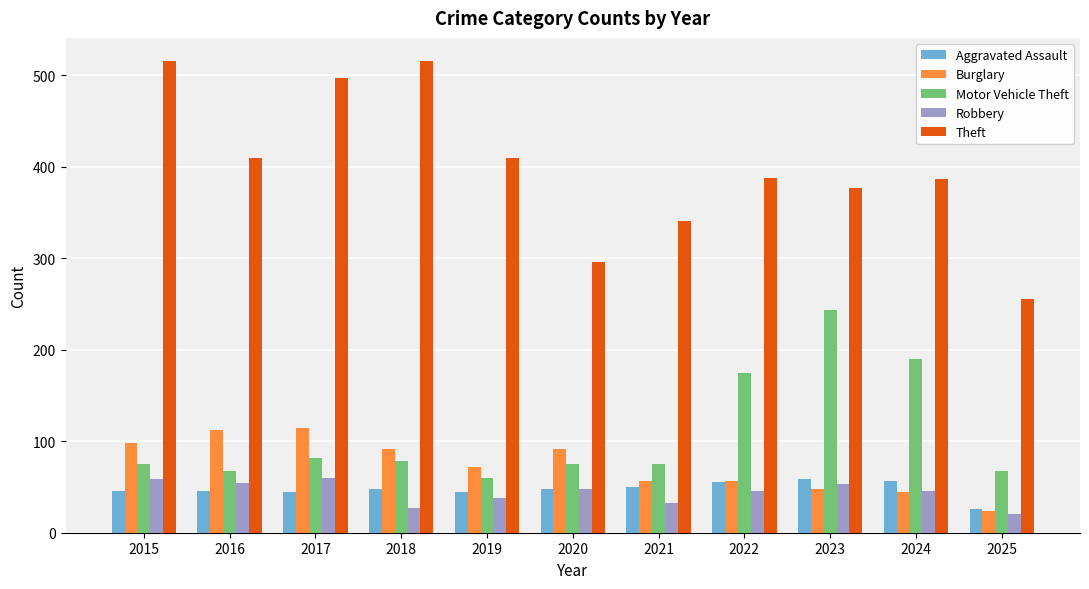

True or false: Motor Vehicle Theft has a value of 56 at 2022.

False